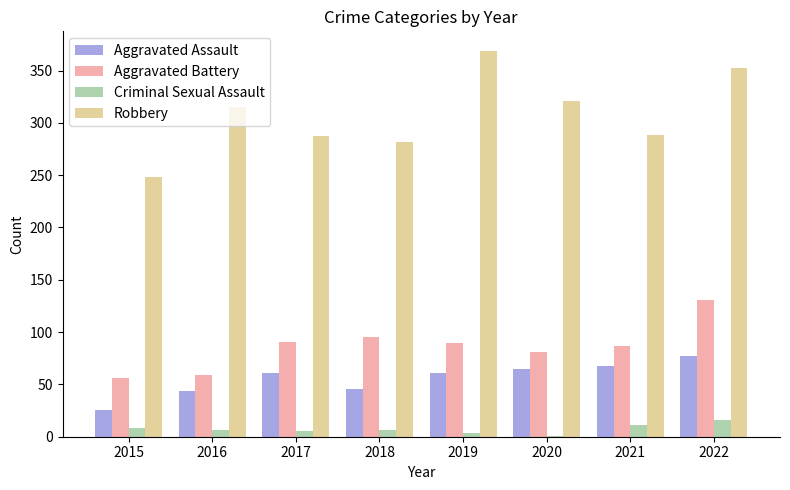

Count the number of categories in the chart.

8